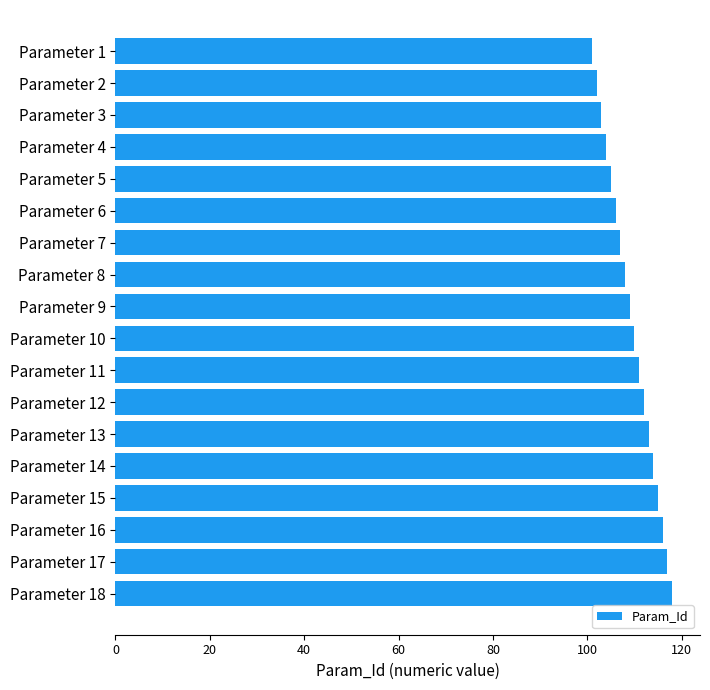

Rank the categories by value from lowest to highest.

Parameter 1, Parameter 2, Parameter 3, Parameter 4, Parameter 5, Parameter 6, Parameter 7, Parameter 8, Parameter 9, Parameter 10, Parameter 11, Parameter 12, Parameter 13, Parameter 14, Parameter 15, Parameter 16, Parameter 17, Parameter 18